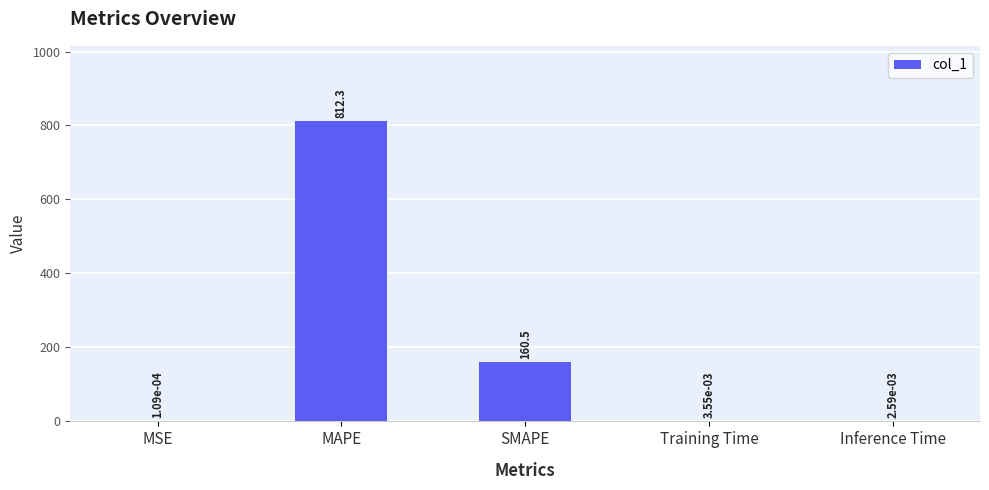

What is the change in value from MAPE to SMAPE?

-651.8